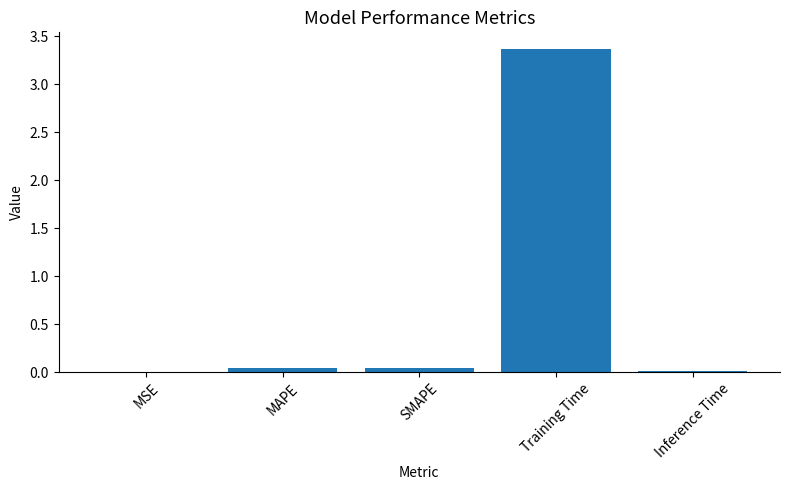

Which category has the highest value across all series?

Training Time